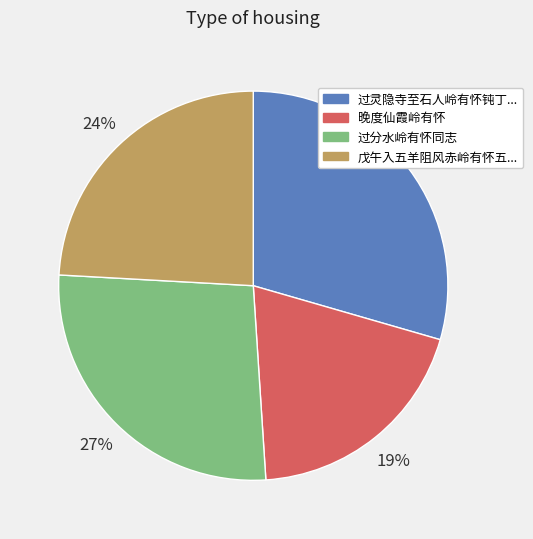

To the nearest percent, what is the difference between the largest and smallest slice percentages?

10%